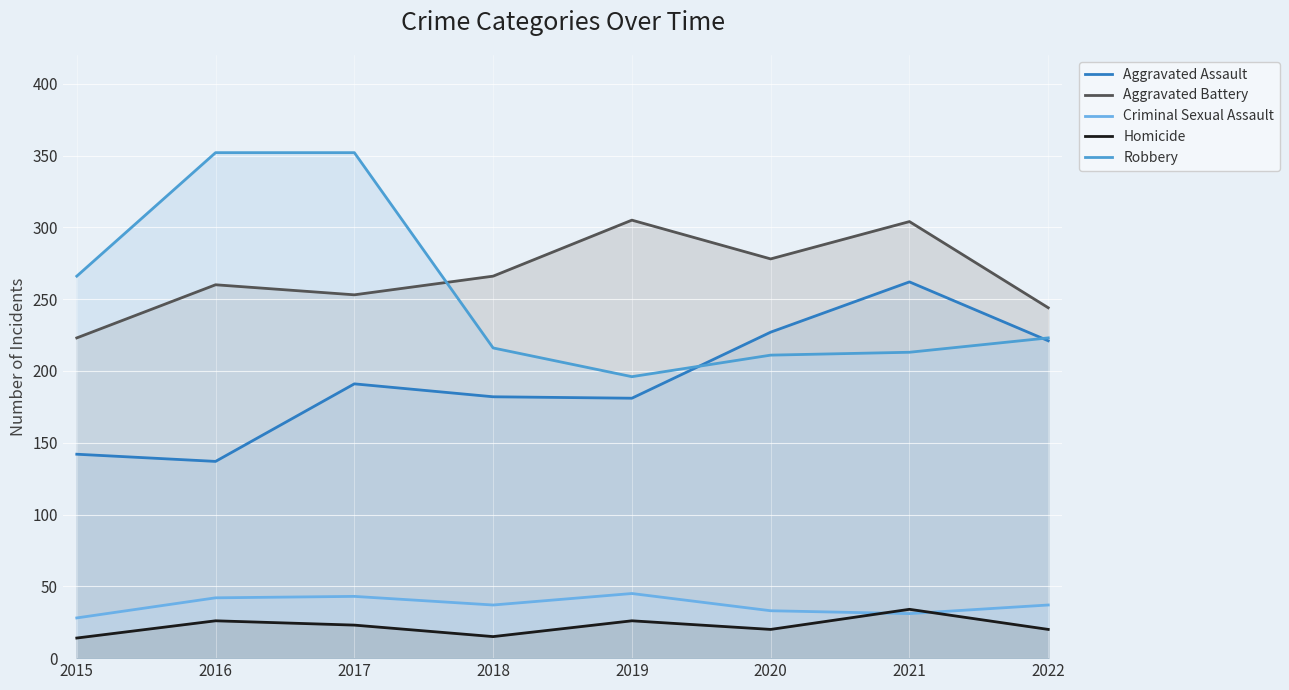

True or false: Aggravated Assault has more than 1 points higher than both neighbors.

True